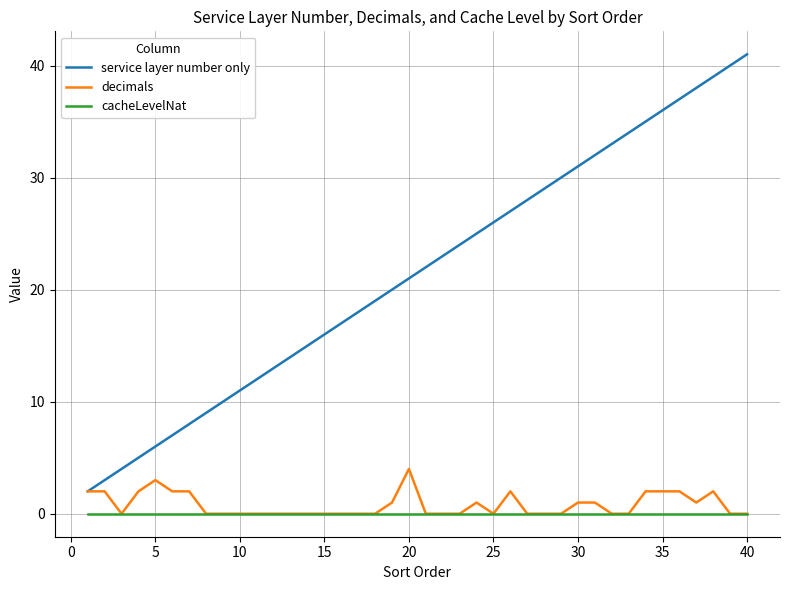

Which series has the largest total across all categories?

service layer number only